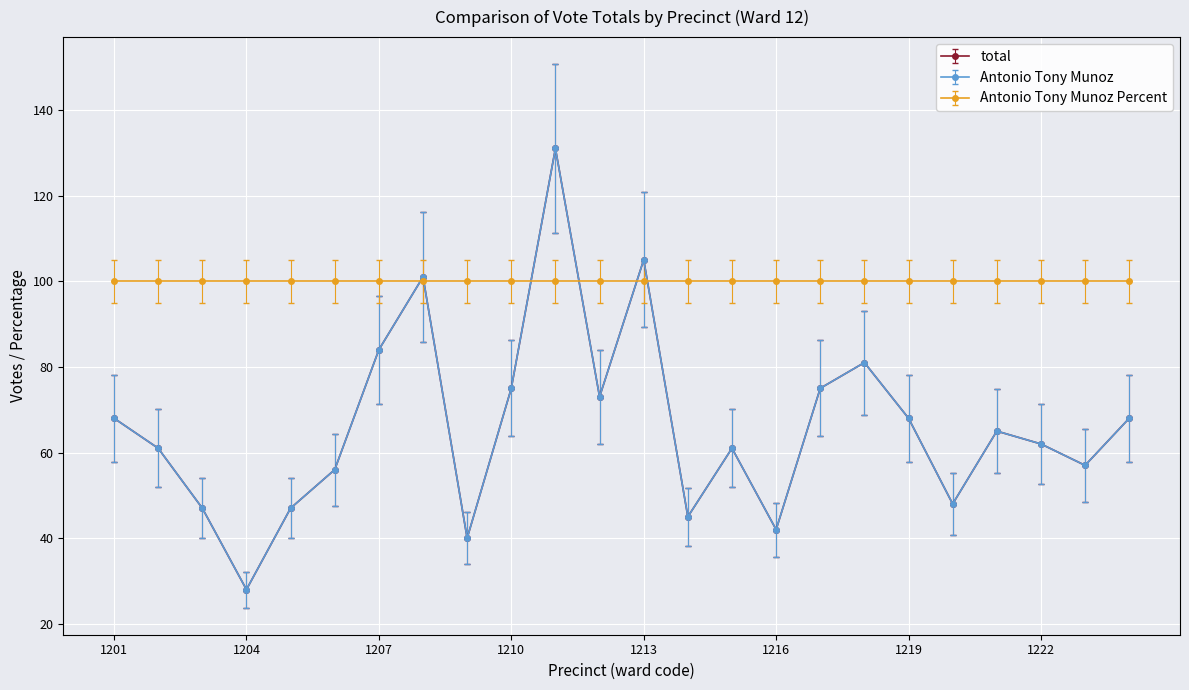

True or false: Antonio Tony Munoz and total intersect in this chart.

False